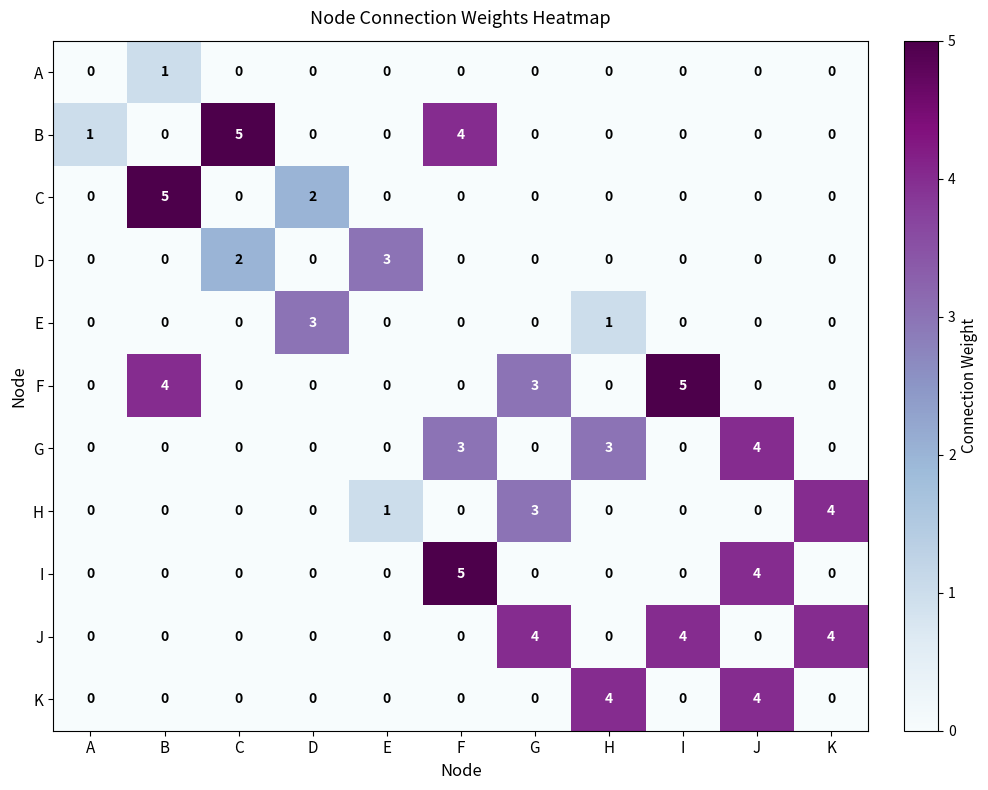

How many F values are between 0 and 3?

9